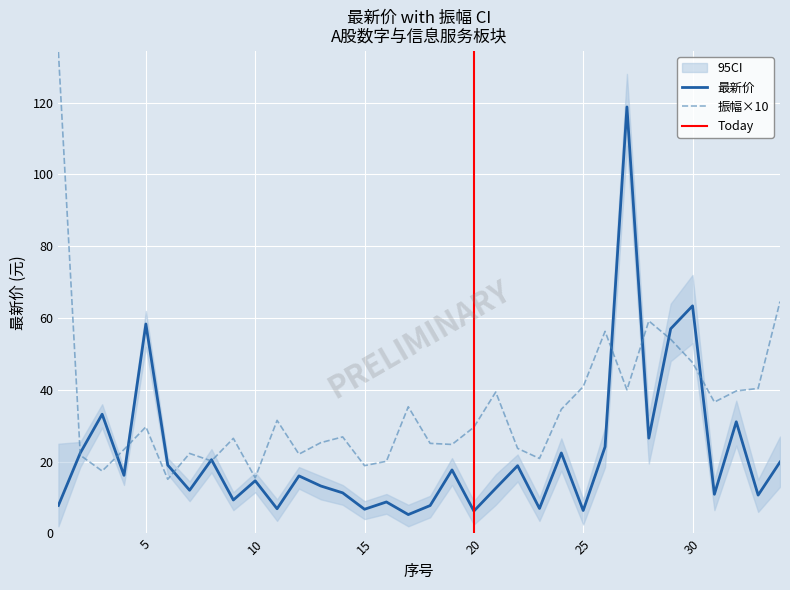

True or false: 振幅 and 最新价 cross at least once.

True